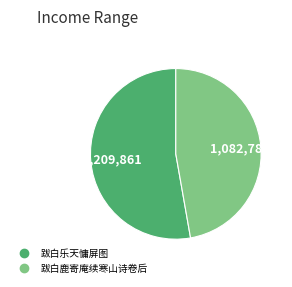

Is there any slice that represents more than half of the pie?

Yes